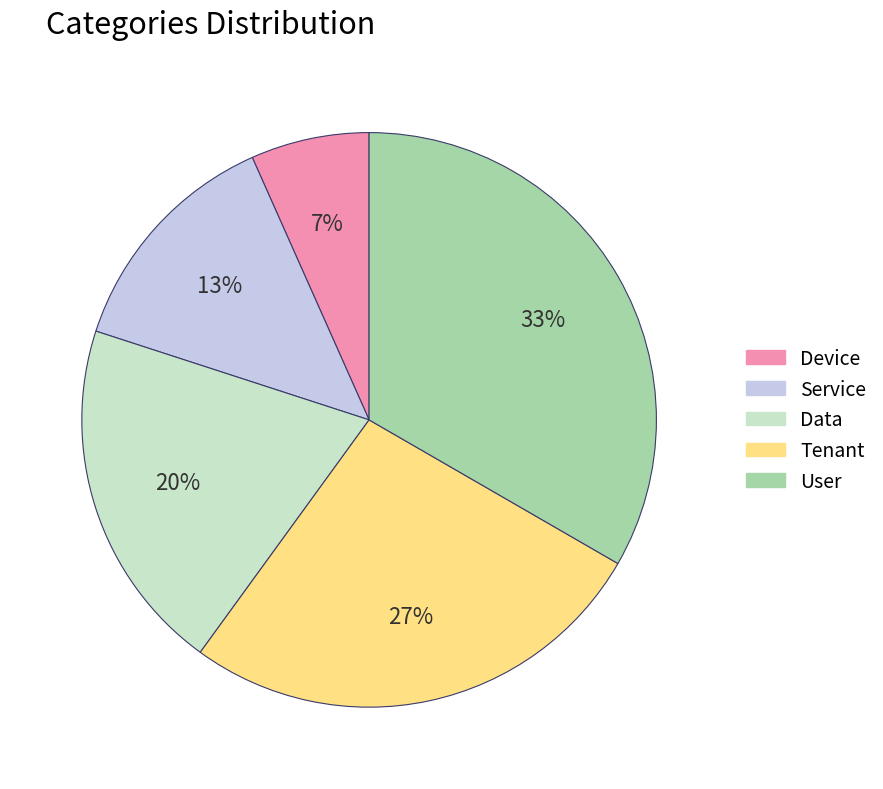

Is the sum of Service and Tenant greater than half?

No